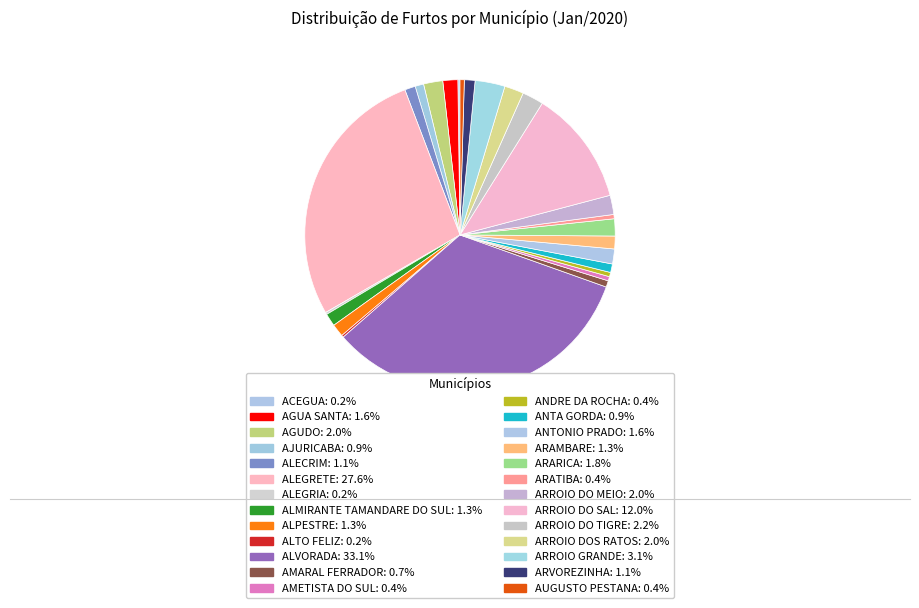

Is there a majority slice in this chart?

No